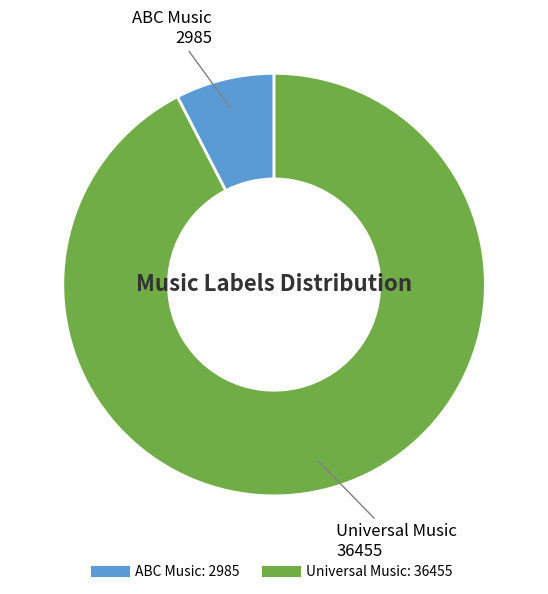

Rank the categories by value from highest to lowest.

Universal Music, ABC Music